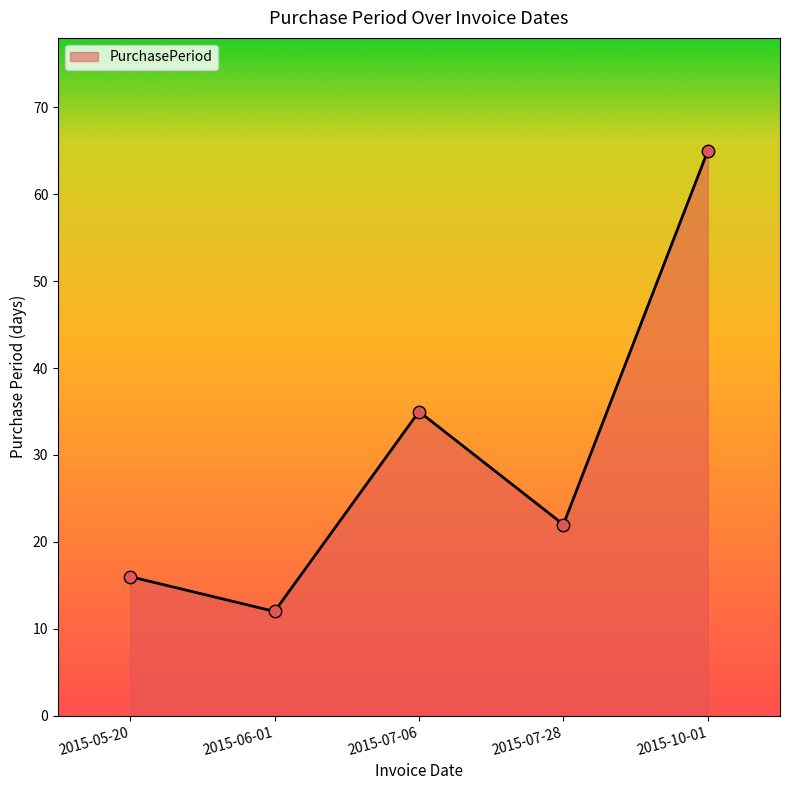

Which has a higher value, 2015-10-01 or 2015-05-20?

2015-10-01